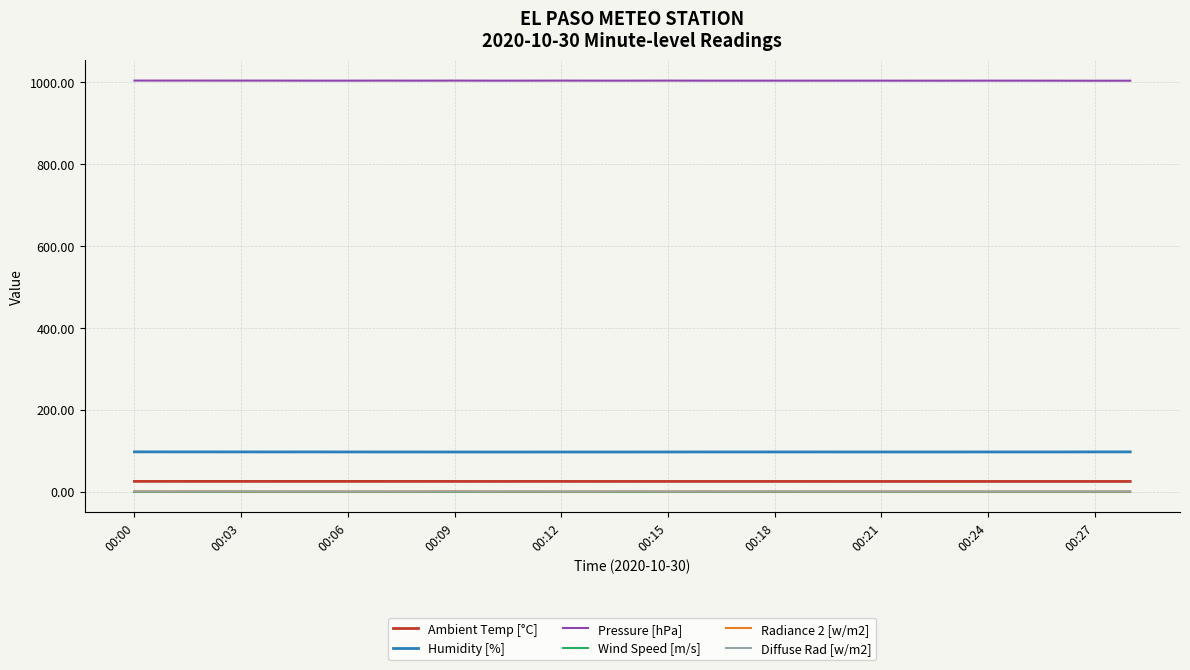

Which series has the largest total across all categories?

Pressure [hPa]